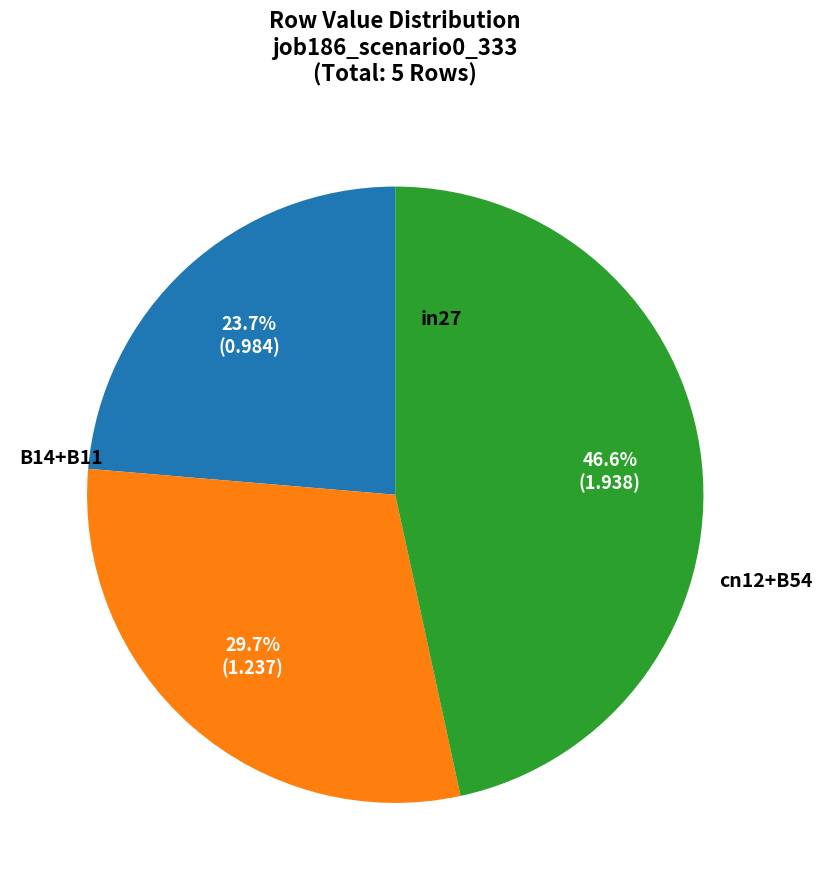

Does any single category account for the majority?

No